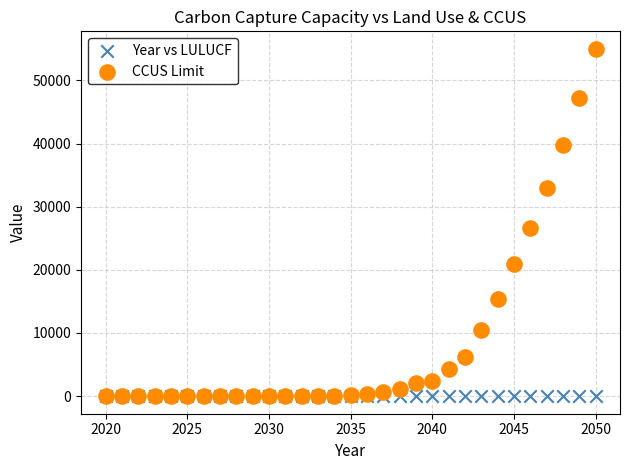

In the CCUS Limit series, what Y value is closest to 27518?

26645.5